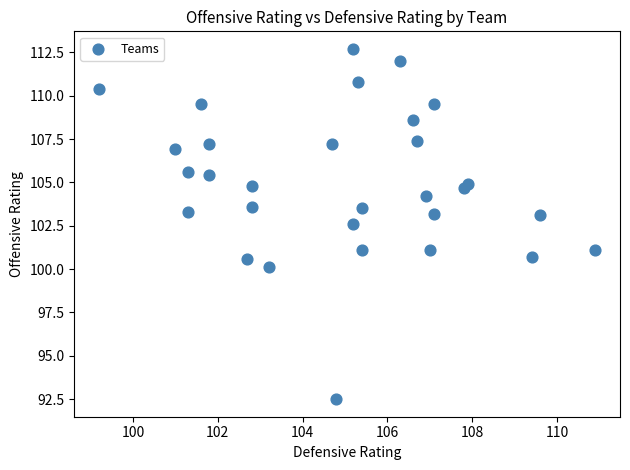

What Y value in the scatter plot is closest to 102?

102.6